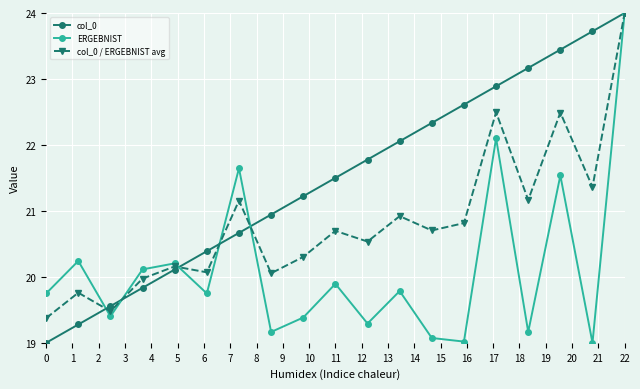

Which series has the largest total across all categories?

col_0